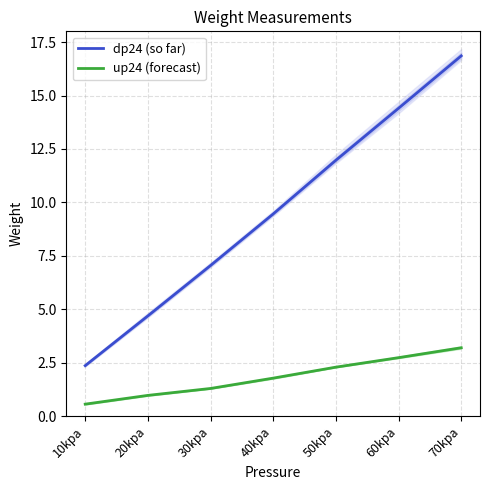

At which category is the sum across all series the highest?

70kpa